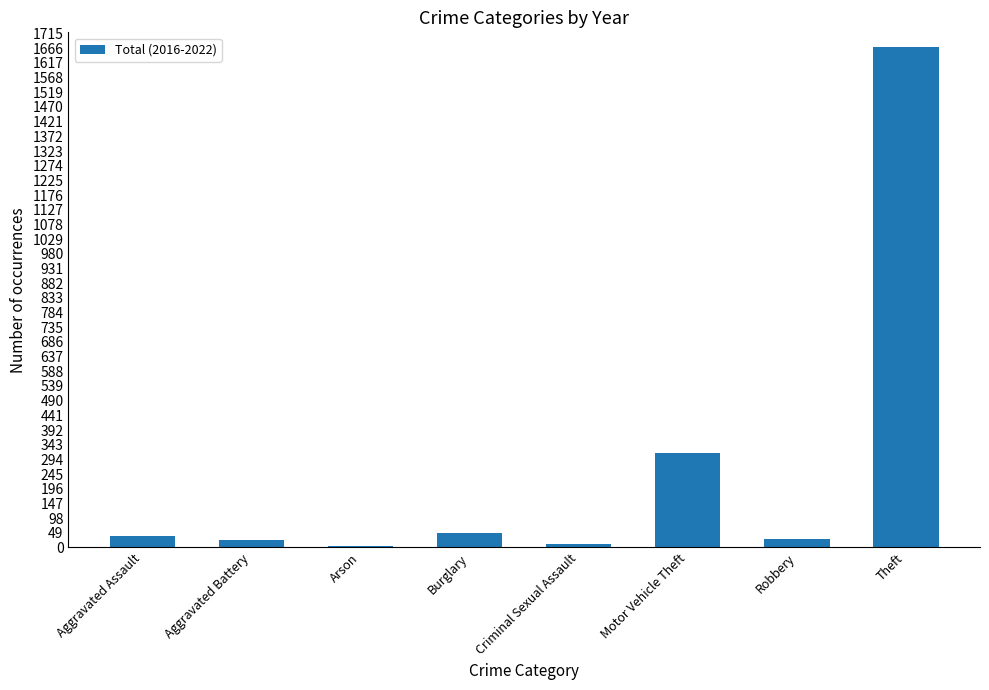

Which label corresponds to the largest value in the chart?

Theft